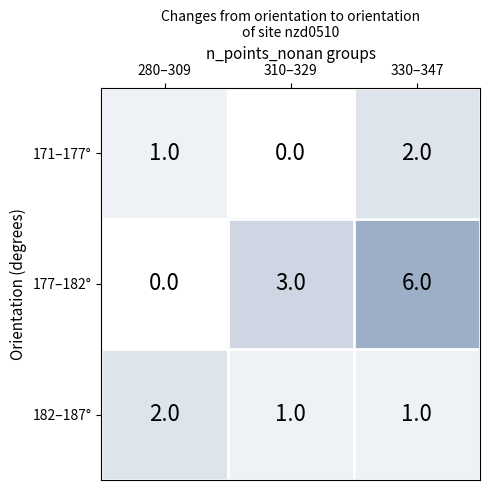

Which series has the largest range (max minus min)?

177–182°